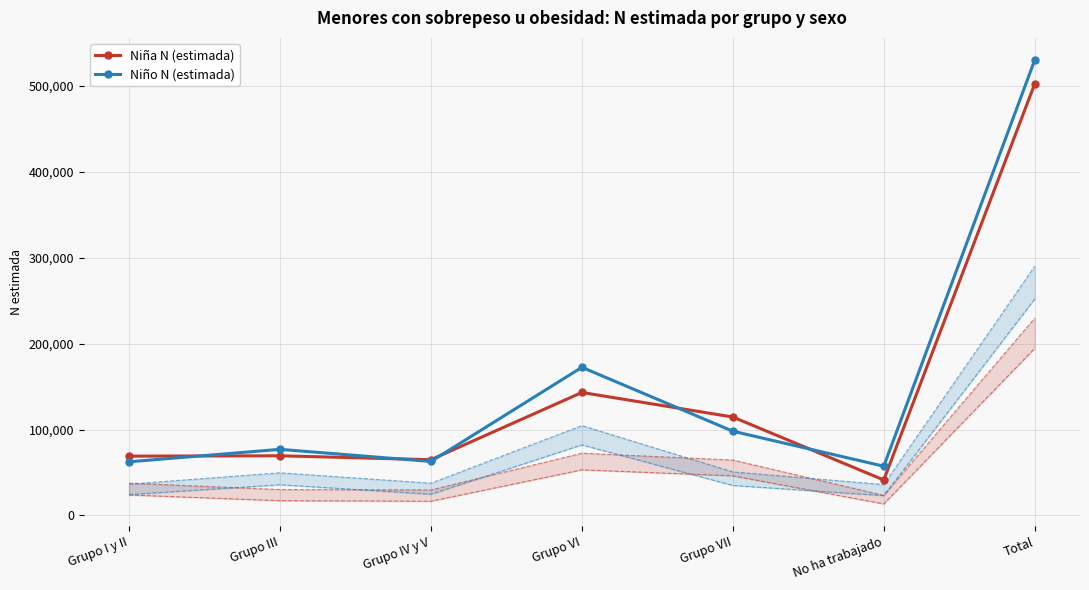

What is the value of the Niño N (estimada) point at the 4th from the left?

172528